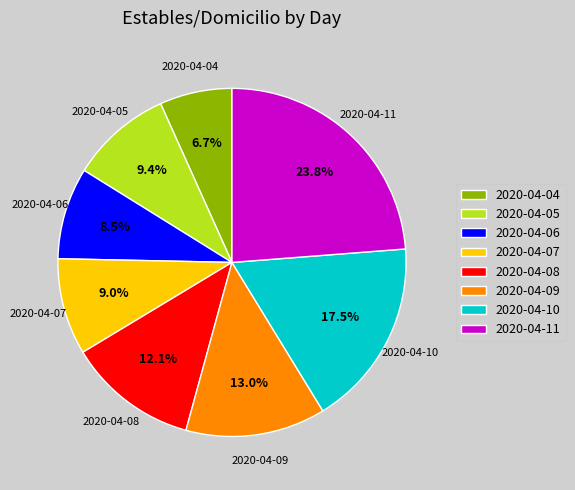

True or false: 2020-04-11 accounts for 24% of the total.

True